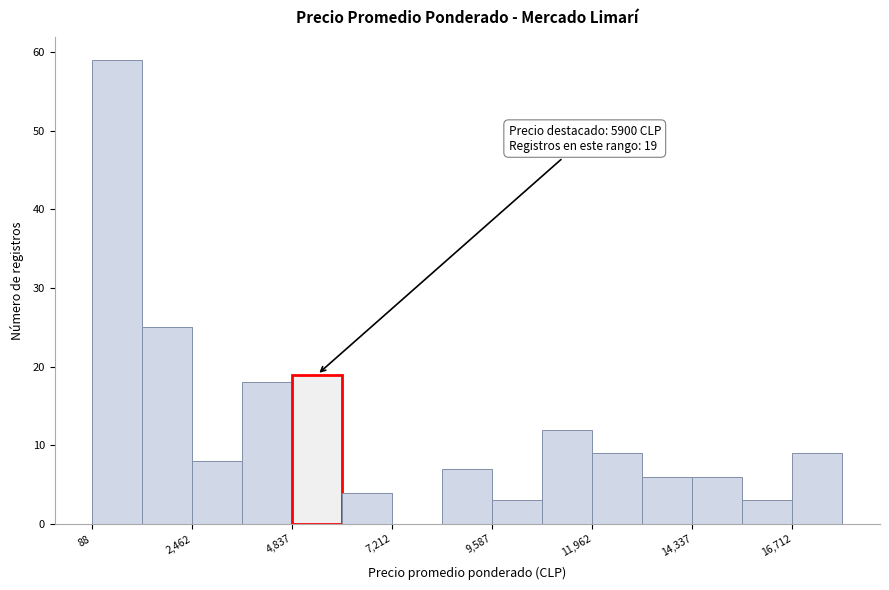

Around what value on the x-axis is the tallest bar? Give the approximate position of its centre, as read against the axis.

500